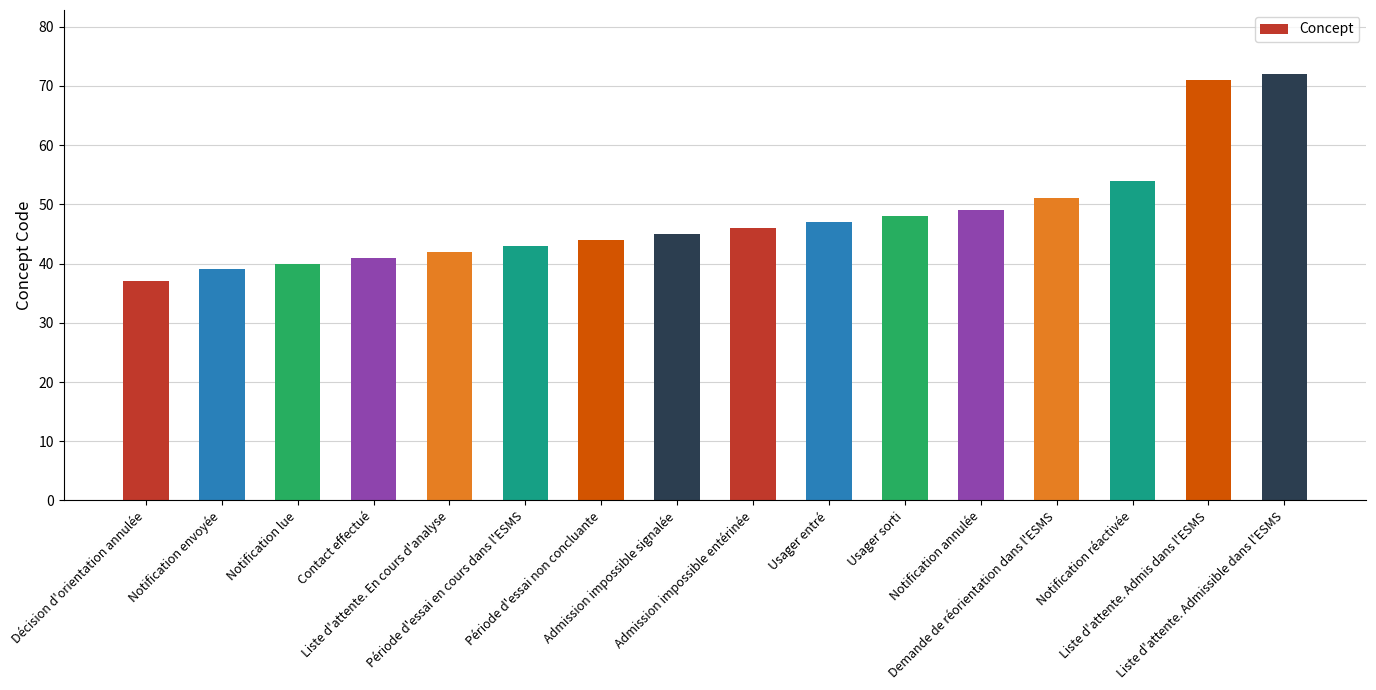

At which label is the value closest to 54?

Notification réactivée